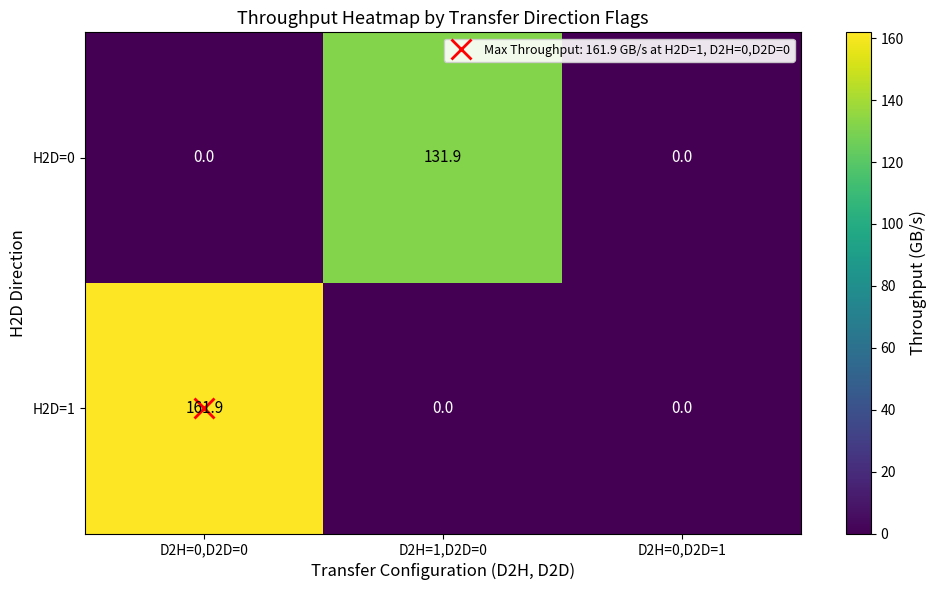

At how many categories does at least one series exceed 76?

2